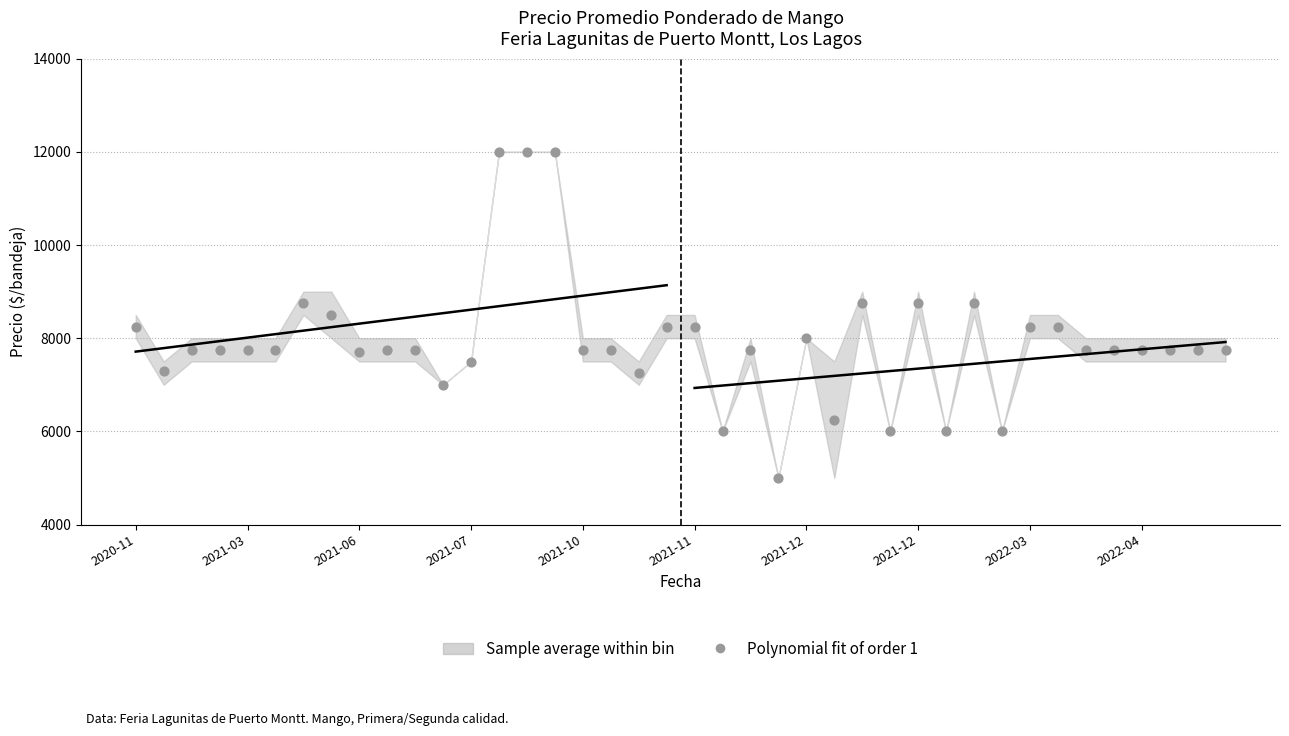

How many data points are displayed?

40